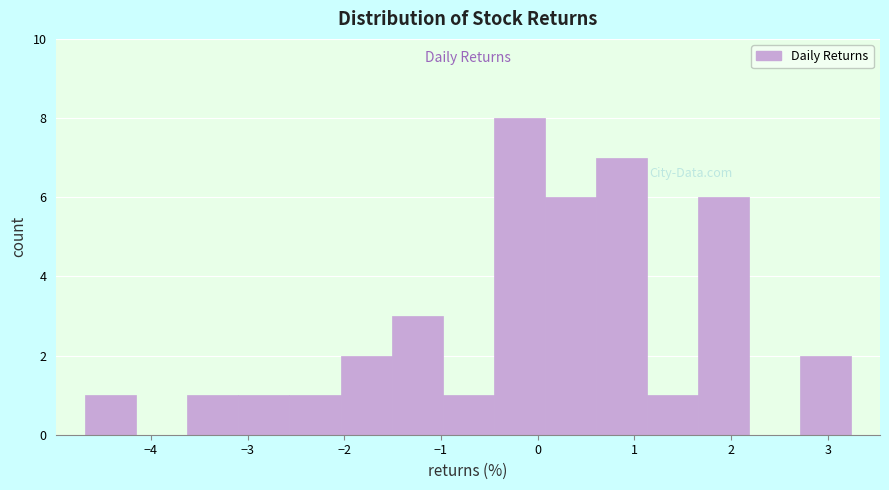

Reading left to right, list every bar in this chart as the range it spans on the x-axis followed by its height. Neither the bar edges nor the heights are printed on the chart, so give them approximately, as read against the axes.

-4.7 to -4.2: 1
-4.2 to -3.6: 0
-3.6 to -3.1: 1
-3.1 to -2.6: 1
-2.6 to -2.0: 1
-2.0 to -1.5: 2
-1.5 to -1.0: 3
-1.0 to -0.5: 1
-0.5 to 0.1: 8
0.1 to 0.6: 6
0.6 to 1.1: 7
1.1 to 1.7: 1
1.7 to 2.2: 6
2.2 to 2.7: 0
2.7 to 3.2: 2